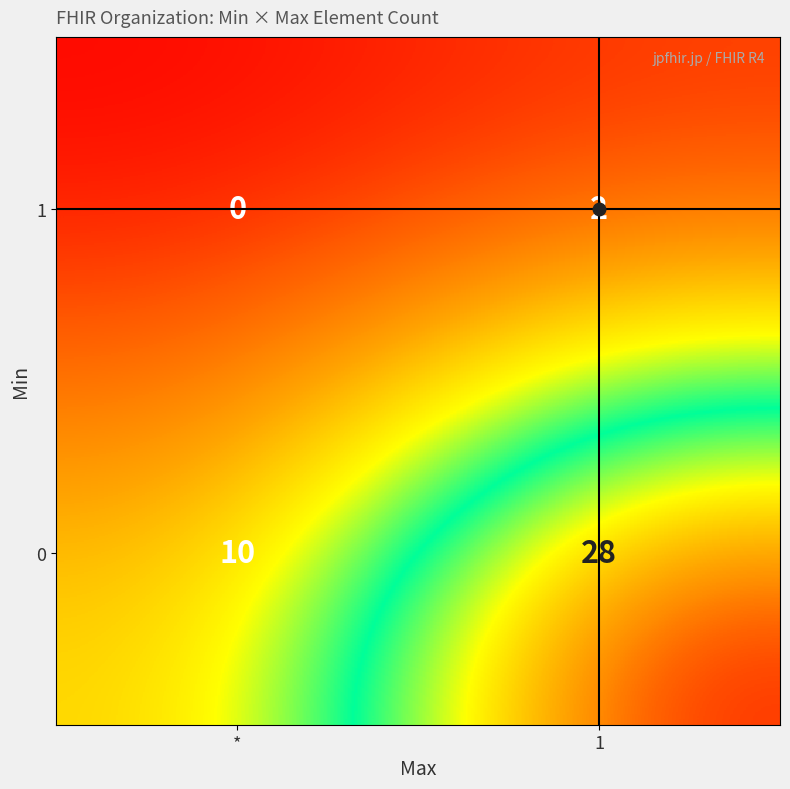

Where is 1 nearest to the value 1?

*